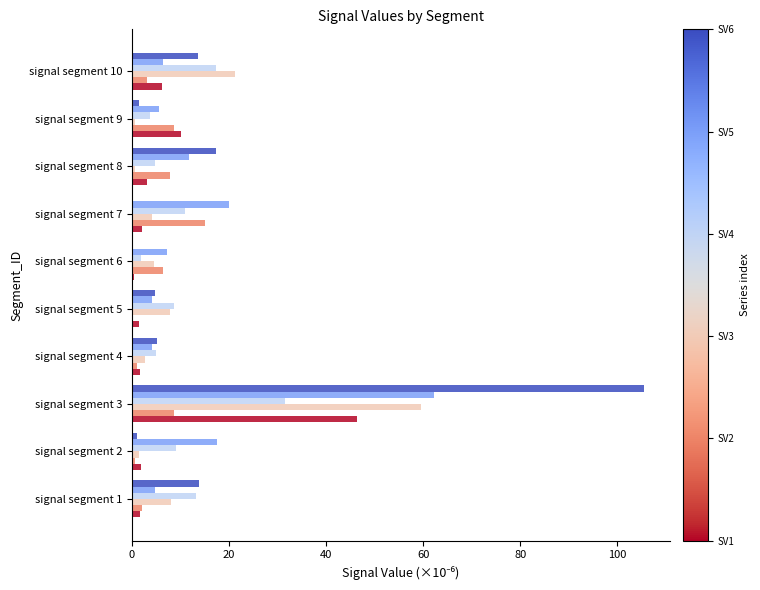

What is the maximum value shown in the chart?

105.5